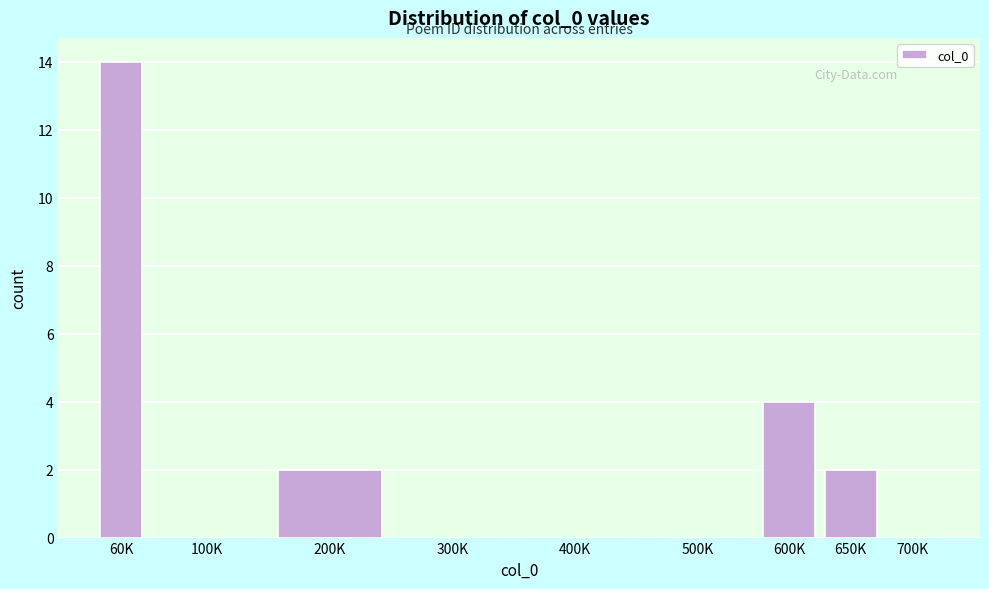

Reading left to right, list all the values displayed in this chart.

60K=14	100K=0	200K=2	300K=0	400K=0	500K=0	600K=4	650K=2	700K=0